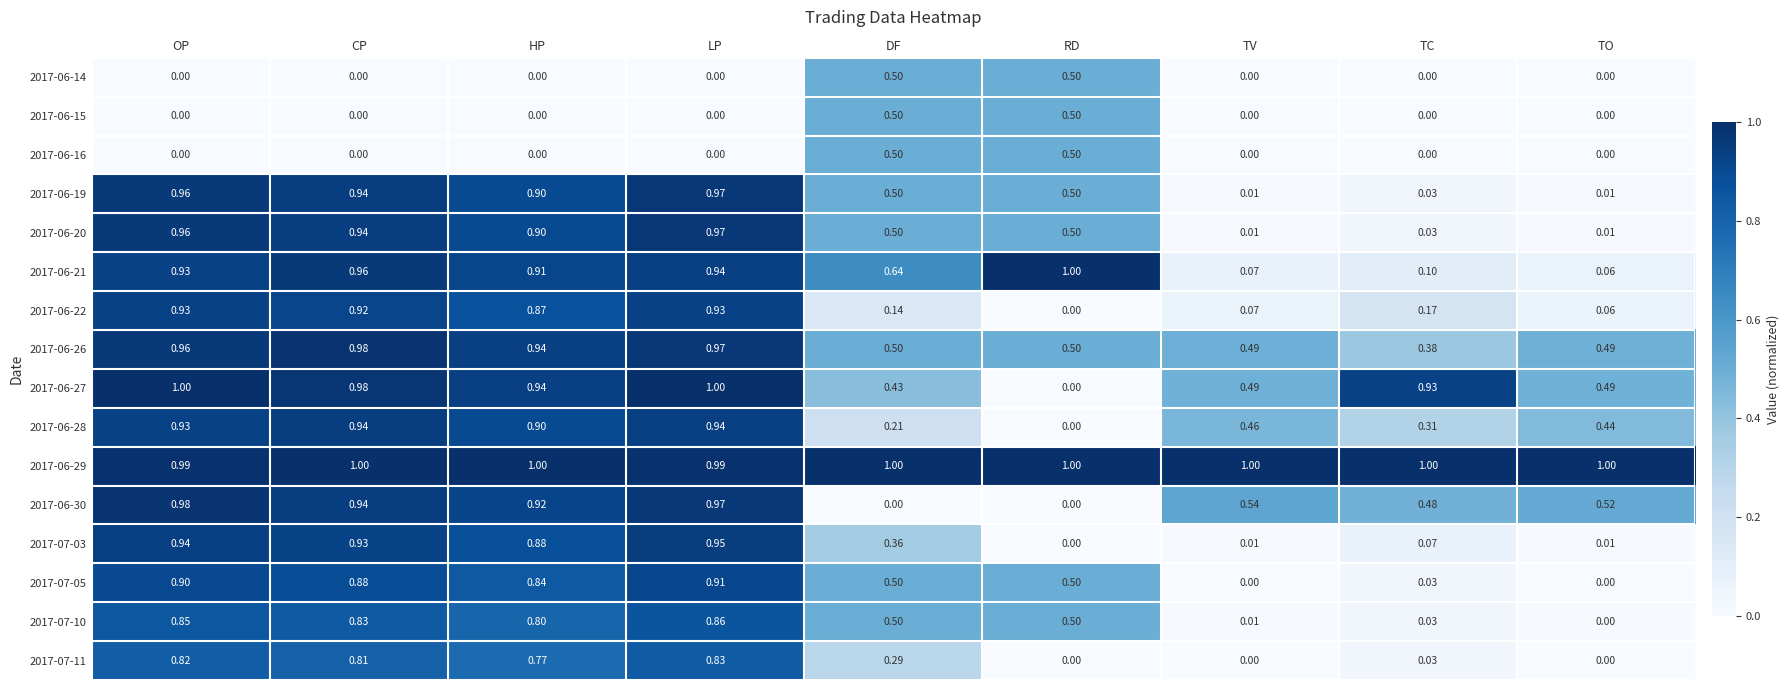

List the labels in order of 2017-06-21 value, smallest first.

TO, TV, TC, DF, HP, OP, LP, CP, RD